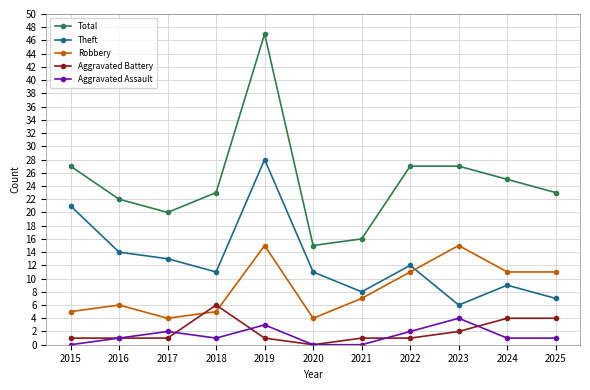

Which category has the highest value in the Aggravated Battery series?

2018